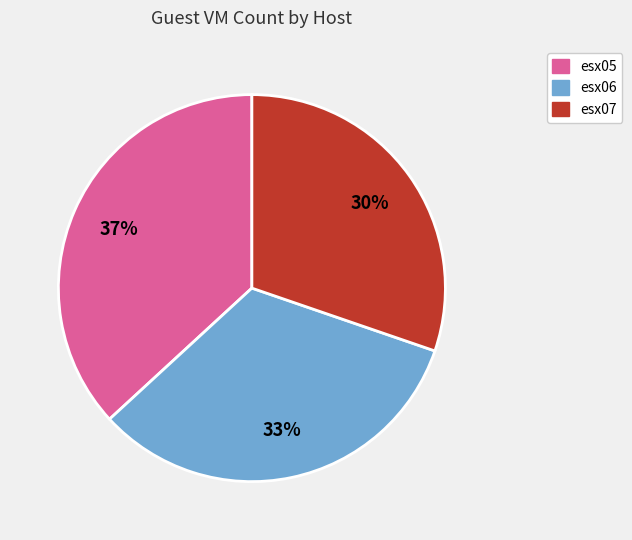

To the nearest percent, what is the average slice percentage?

33%